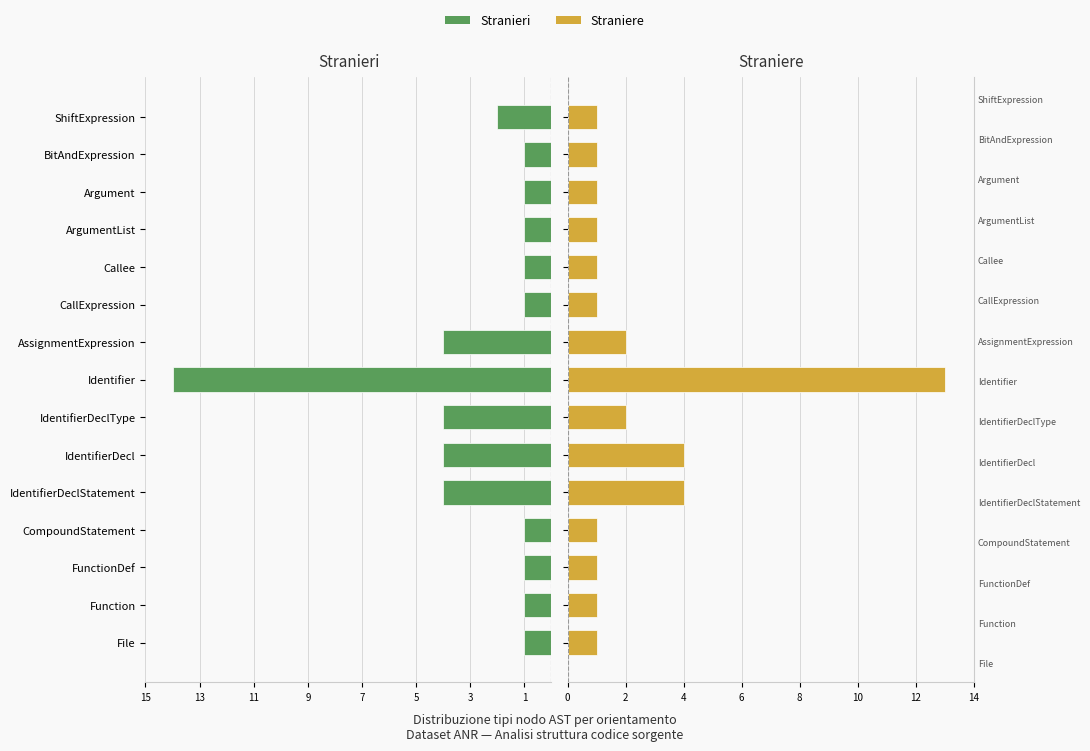

Which series has the widest spread of values?

Stranieri